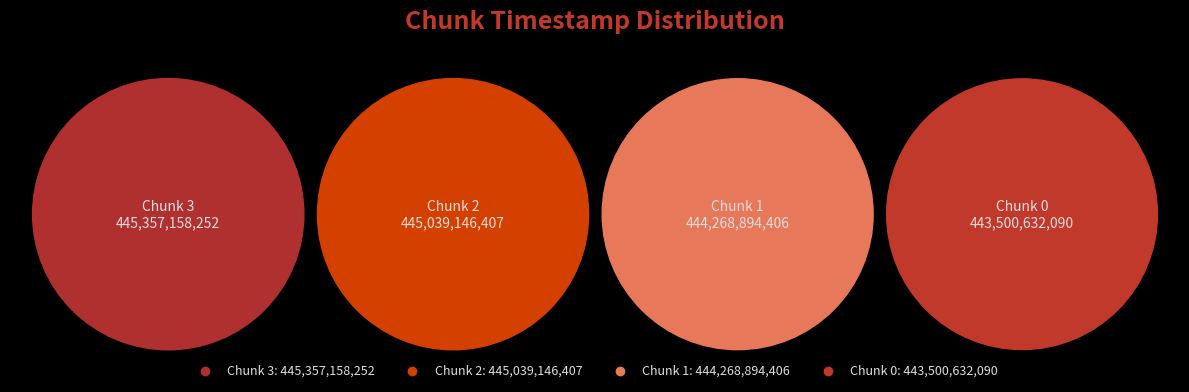

To the nearest percent, what percentage of the pie is 3?

25%